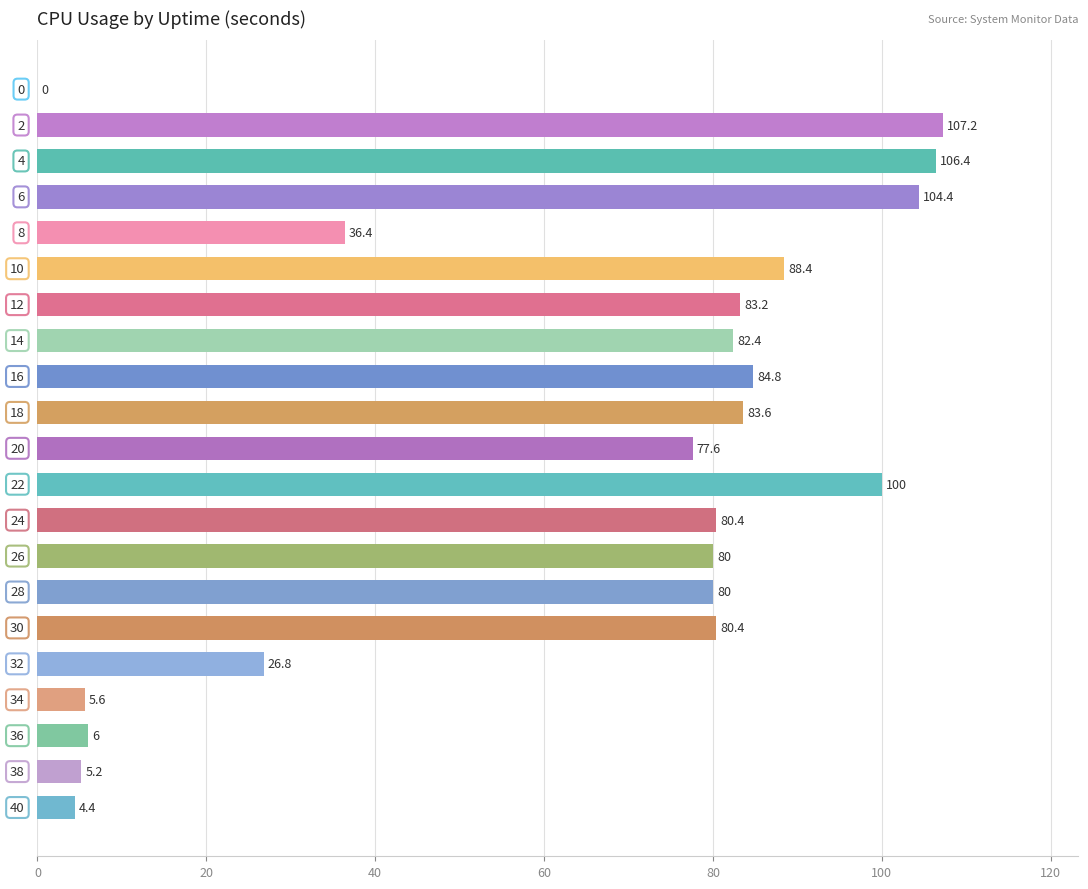

What is the maximum value shown in the chart?

107.2